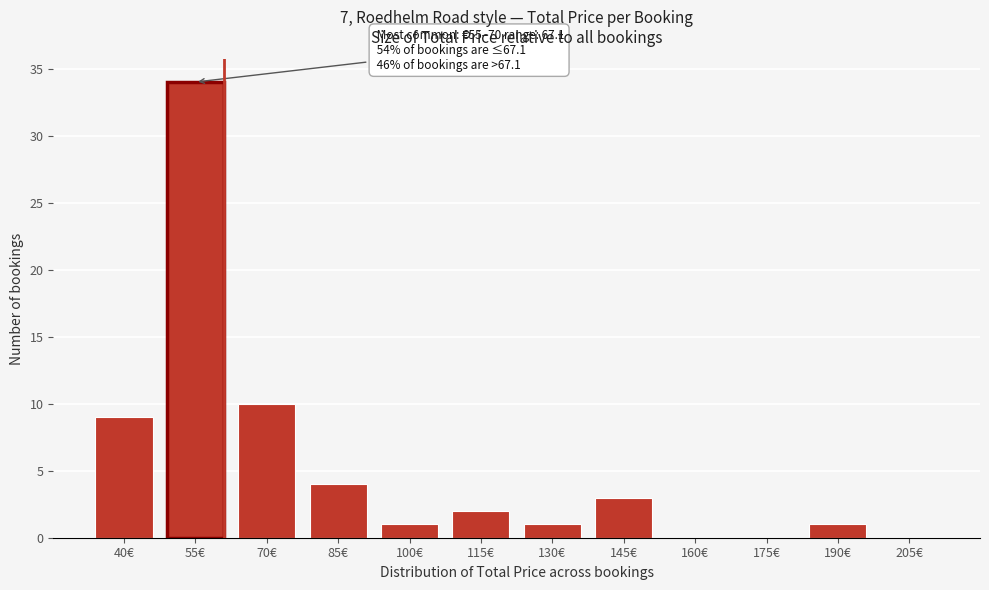

Reading right to left, list all the values displayed in this chart.

205€=0	190€=1	175€=0	160€=0	145€=3	130€=1	115€=2	100€=1	85€=4	70€=10	55€=34	40€=9